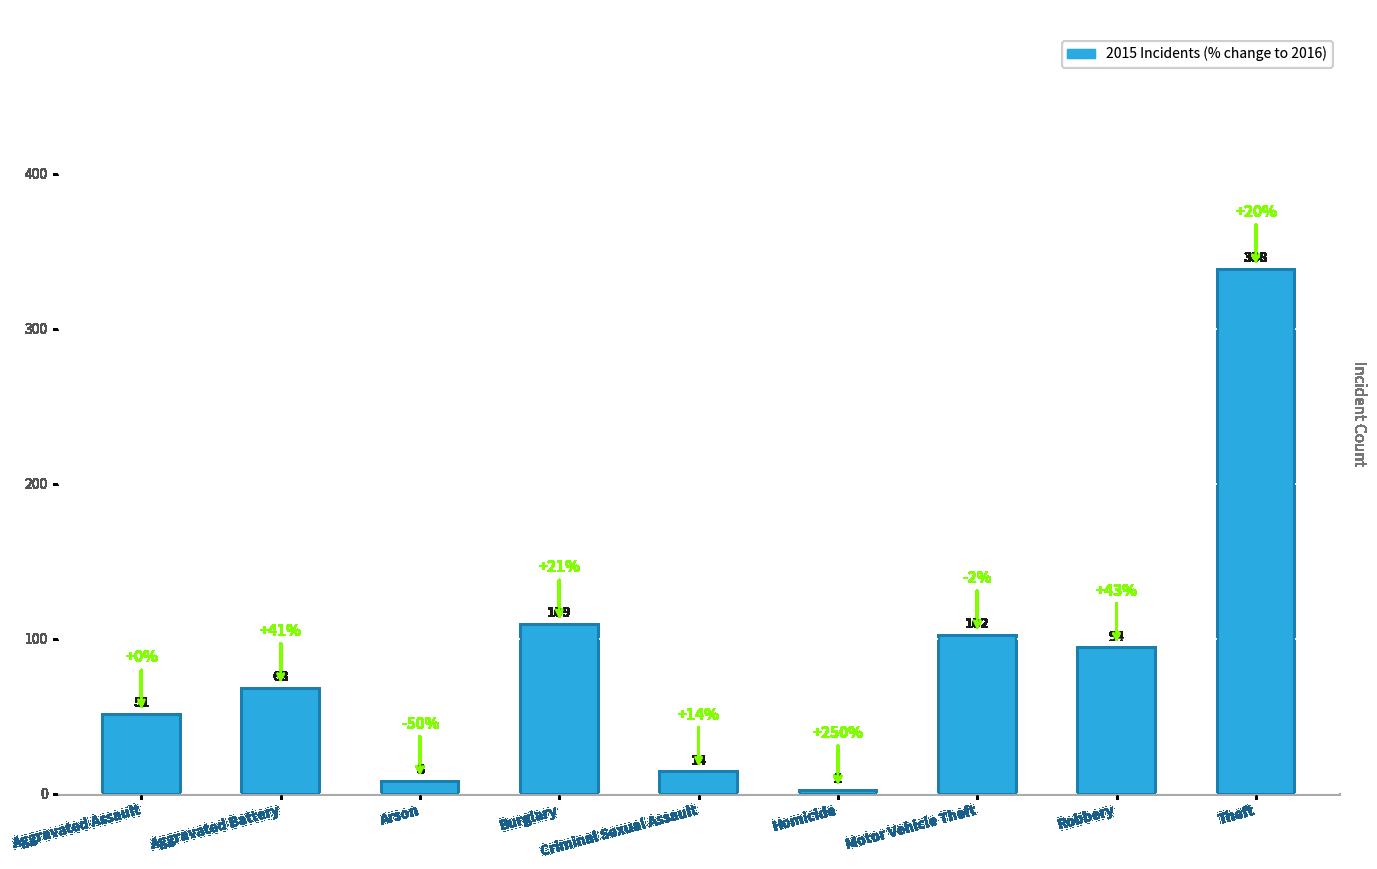

How many categories are shown in the chart?

9